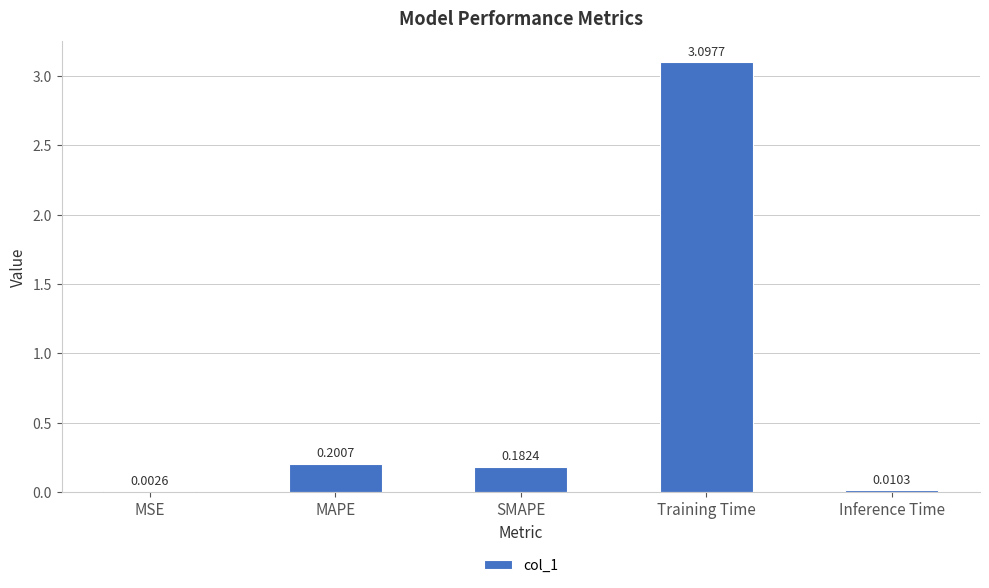

Count the number of data series in this chart.

1